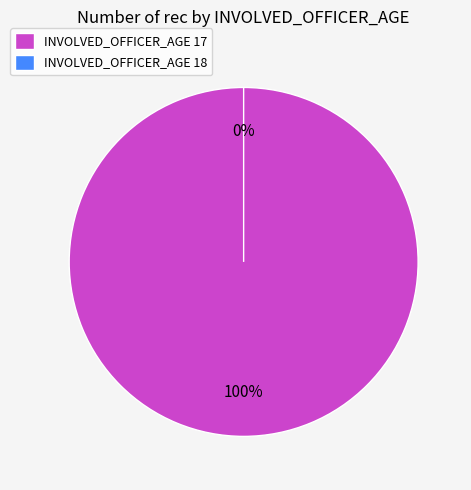

Which slice is the smallest?

18